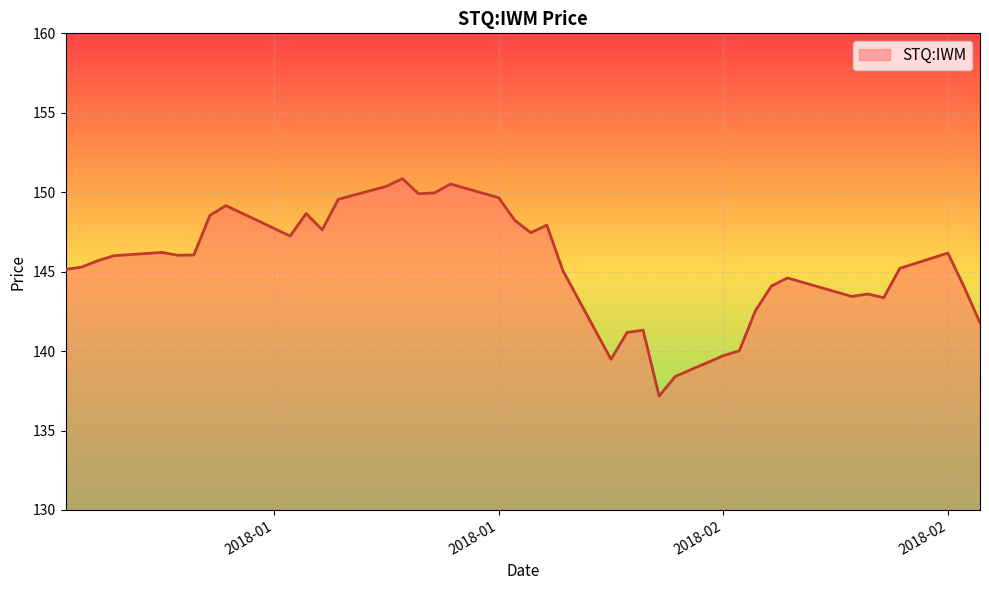

How many values exceed 146?

20